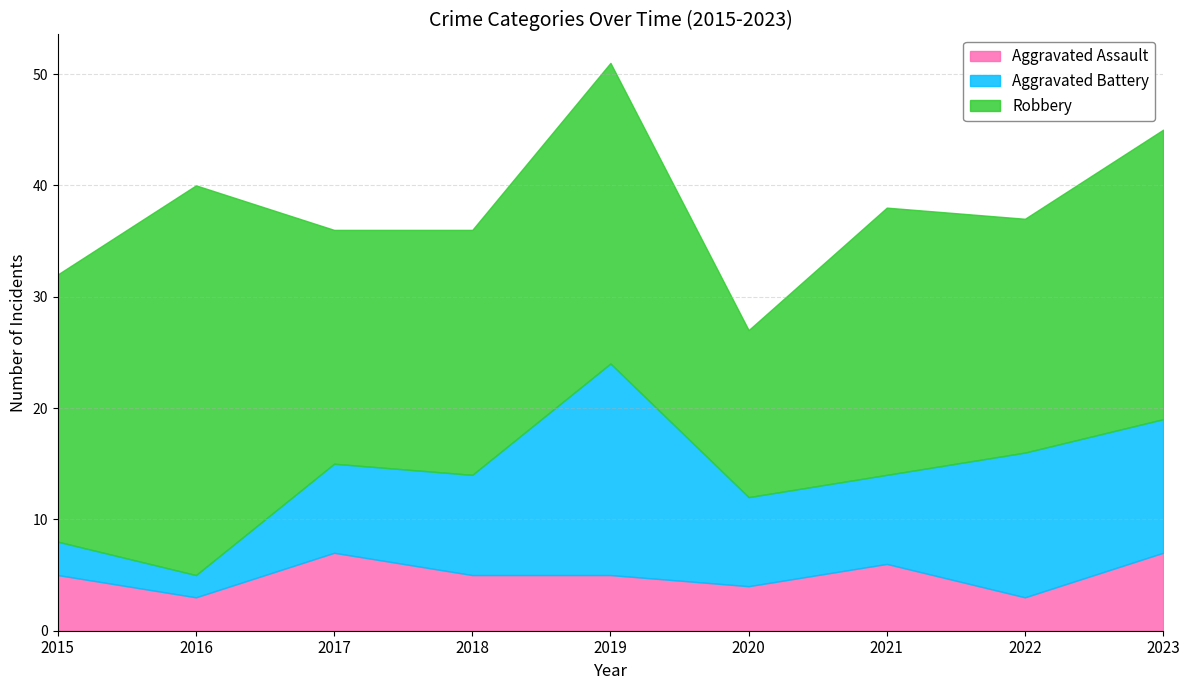

How many values in the Aggravated Assault series exceed 5?

3